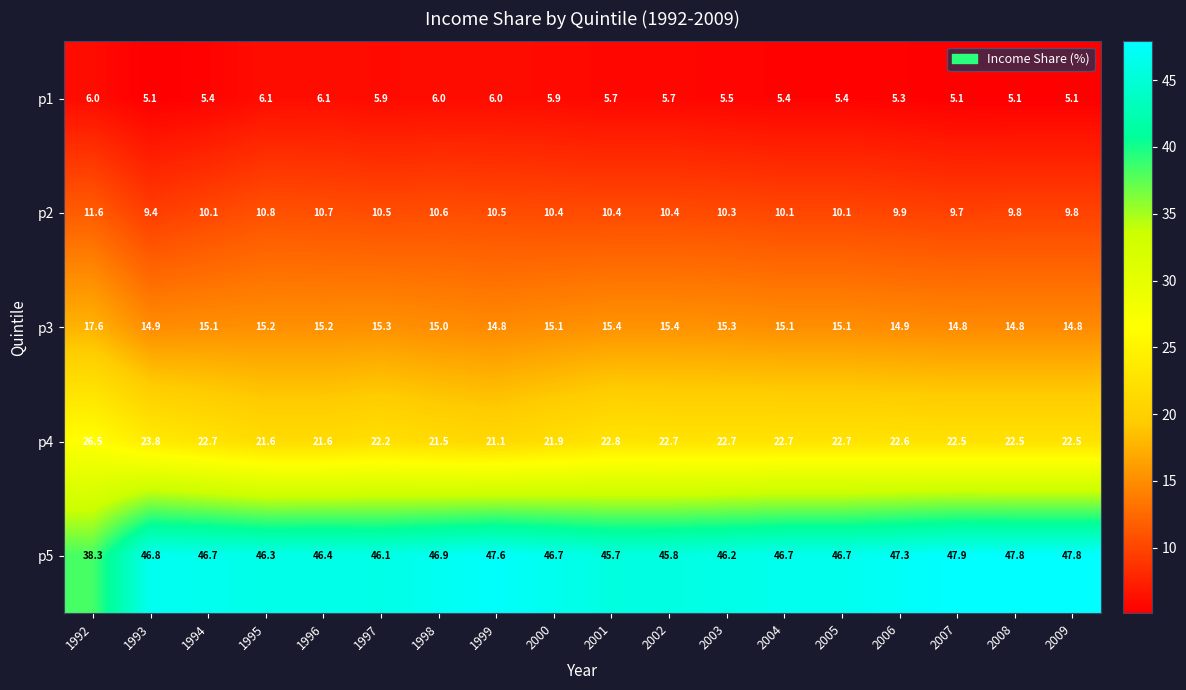

Which series has the largest range (max minus min)?

p5